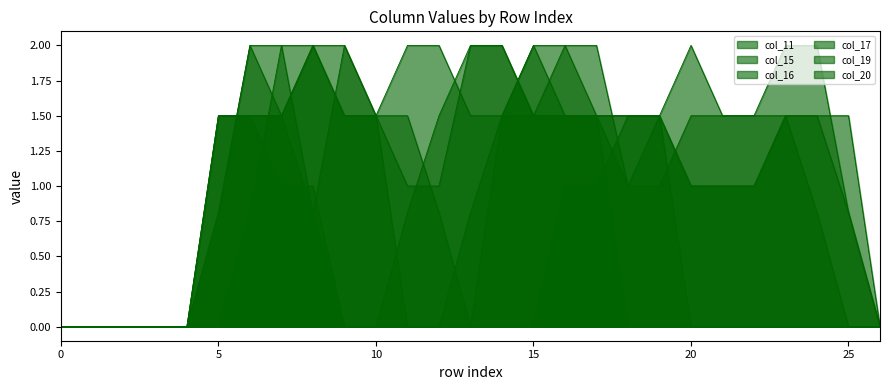

List the series in order of their peak value, lowest first.

col_11, col_15, col_16, col_17, col_19, col_20